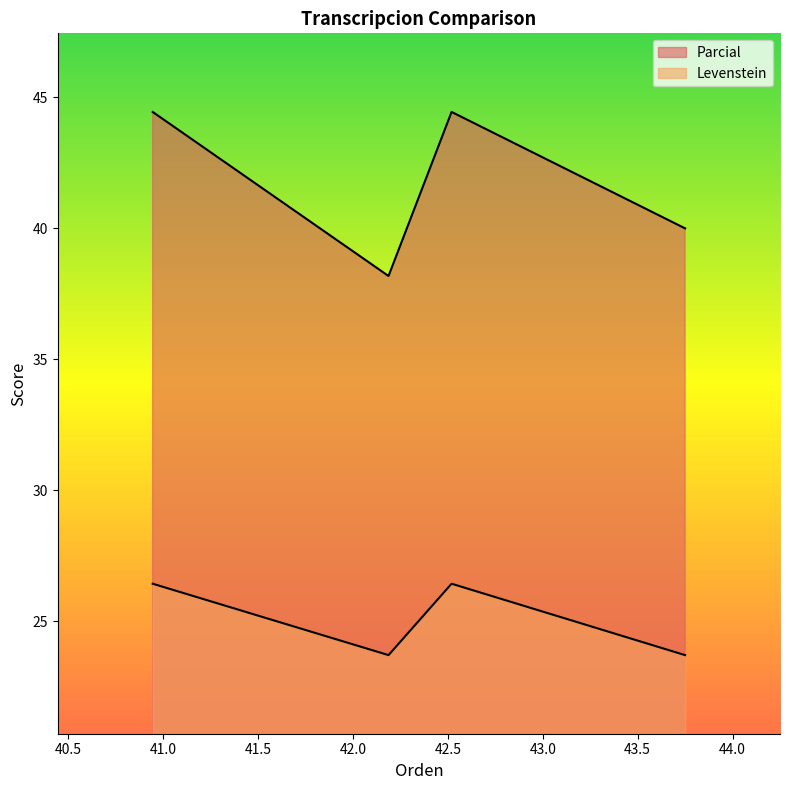

How many lines are shown in the chart?

2